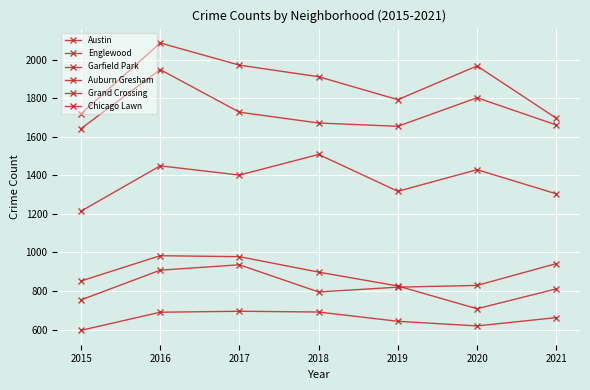

What is the difference between the Chicago Lawn values at 2018 and 2021?

29